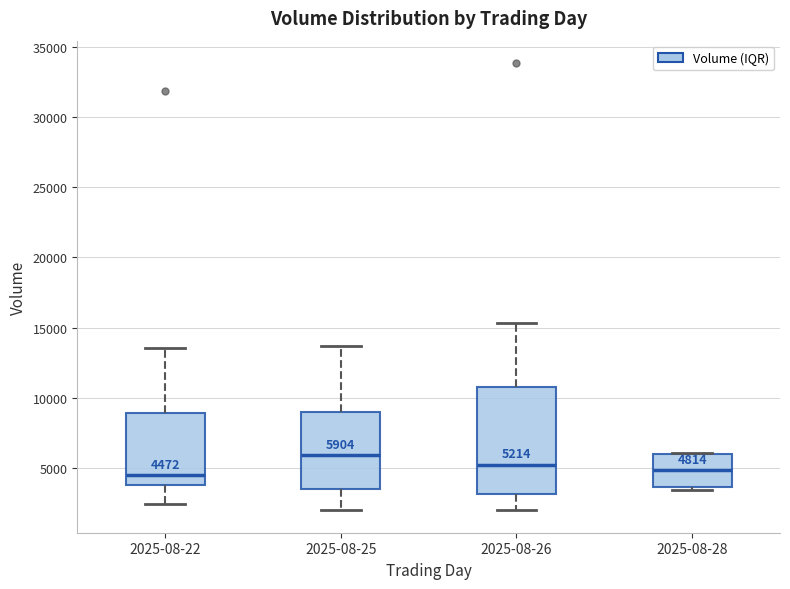

Which box is the tallest, from its lower edge to its upper edge?

2025-08-26